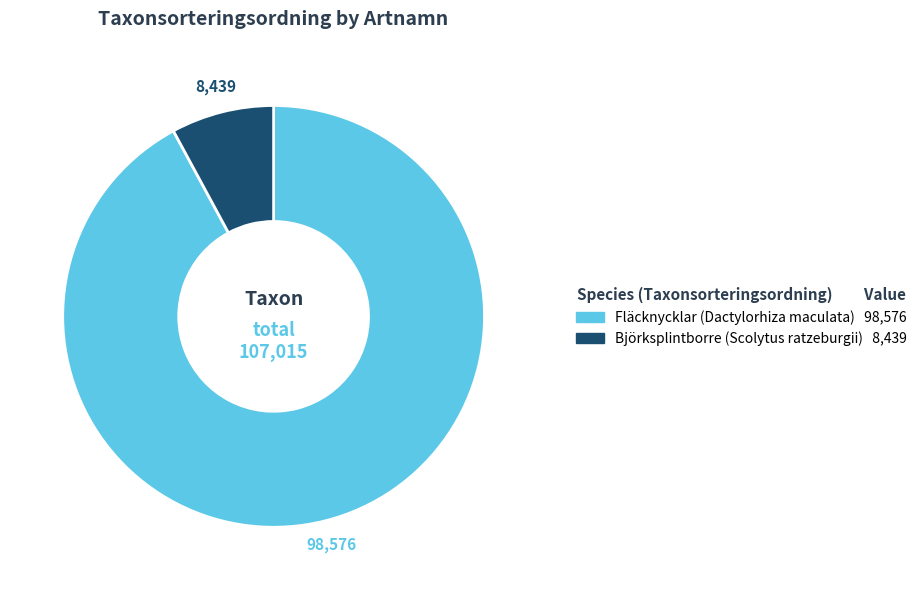

Is the sum of Fläcknycklar (Dactylorhiza maculata) and Björksplintborre (Scolytus ratzeburgii) greater than half?

Yes